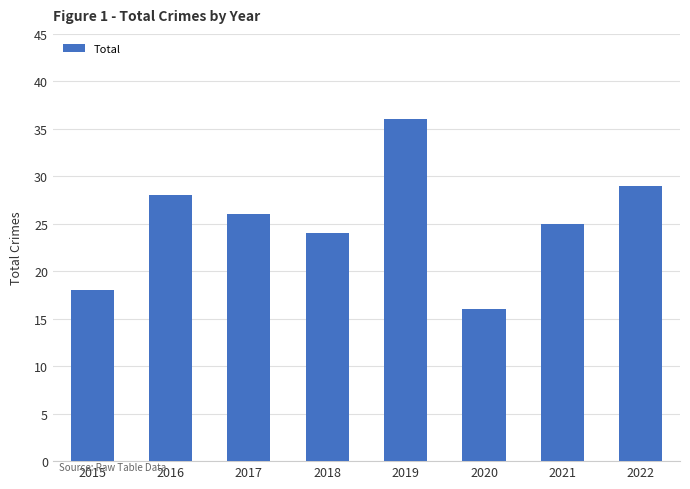

How many bars are there in total?

8